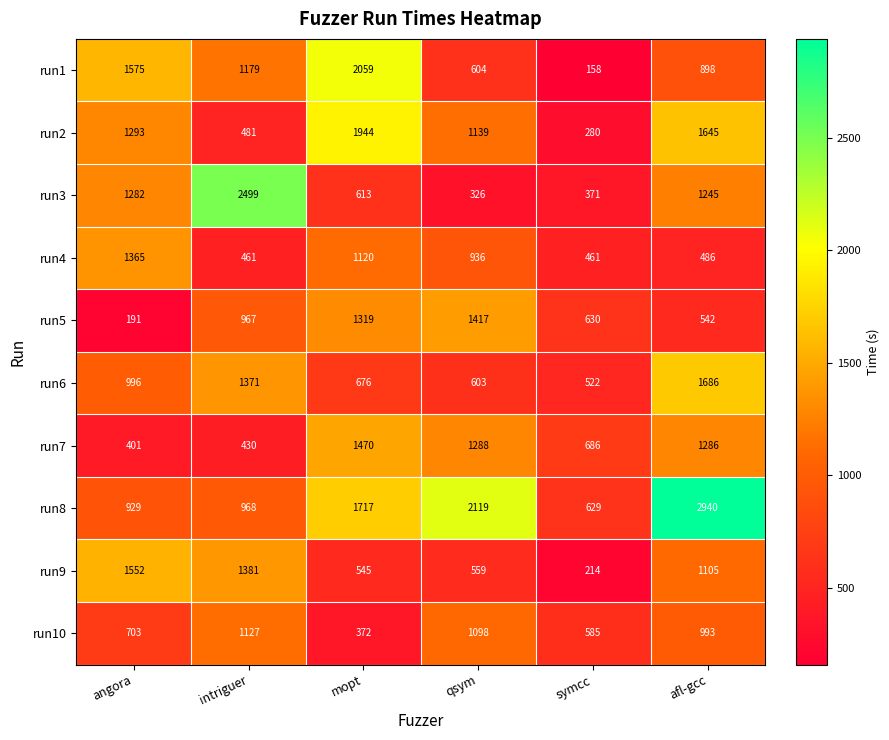

How many categories are shown in the chart?

6